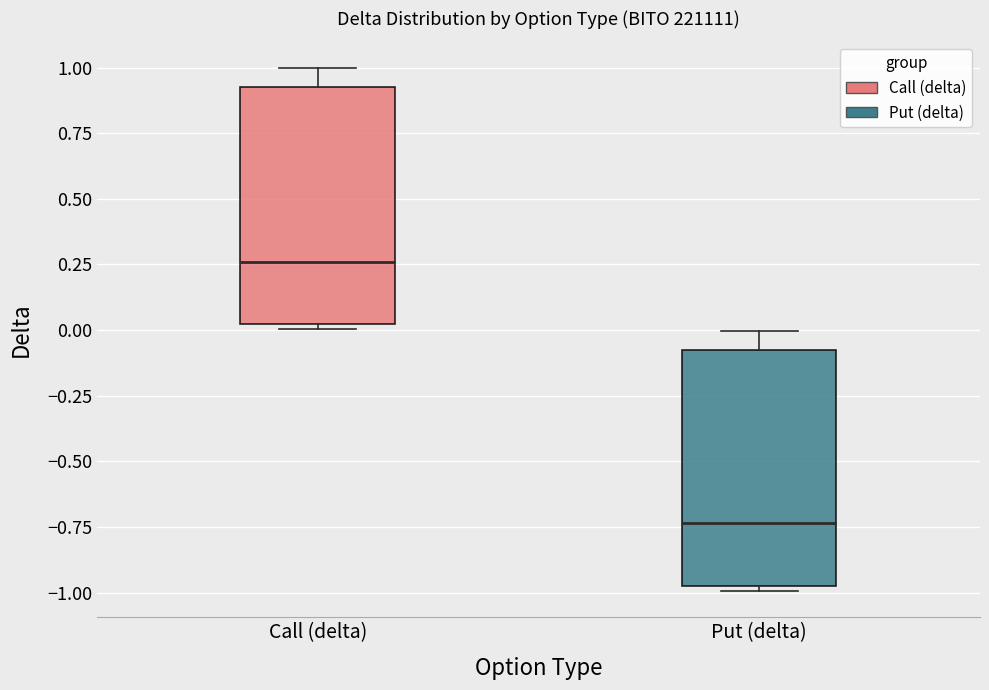

Where does the median line of the box for Call (delta) sit on the y-axis? The values are not printed on the chart, so give them approximately, as read against the axis.

0.25